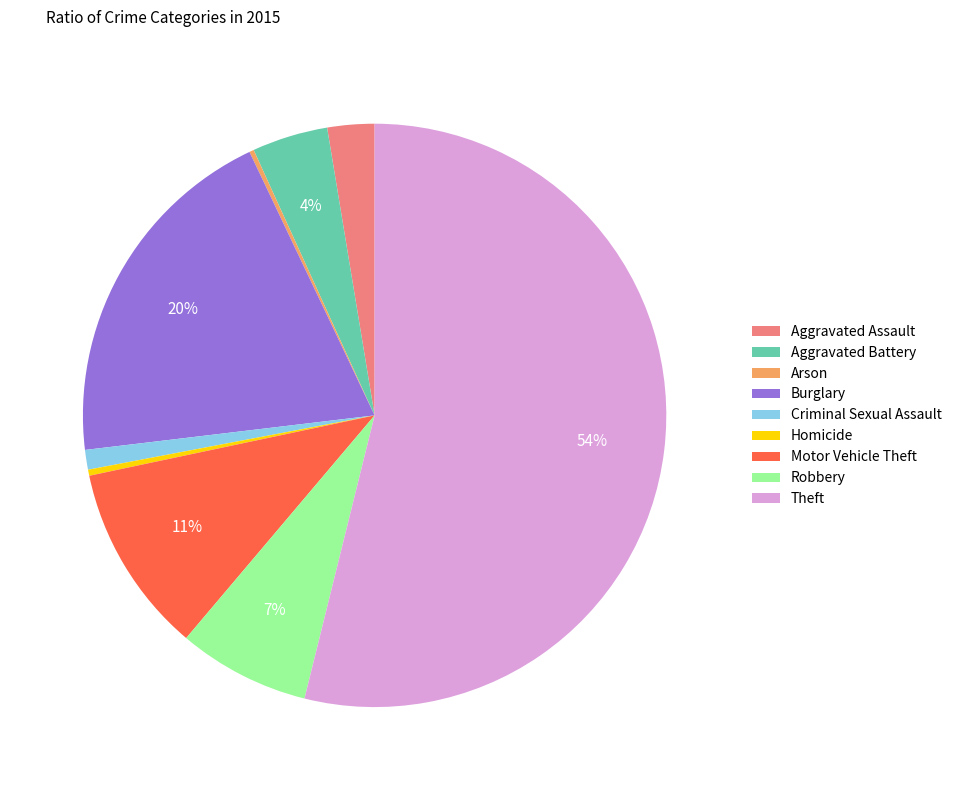

Combined, do Aggravated Battery and Aggravated Assault account for over 50%?

No